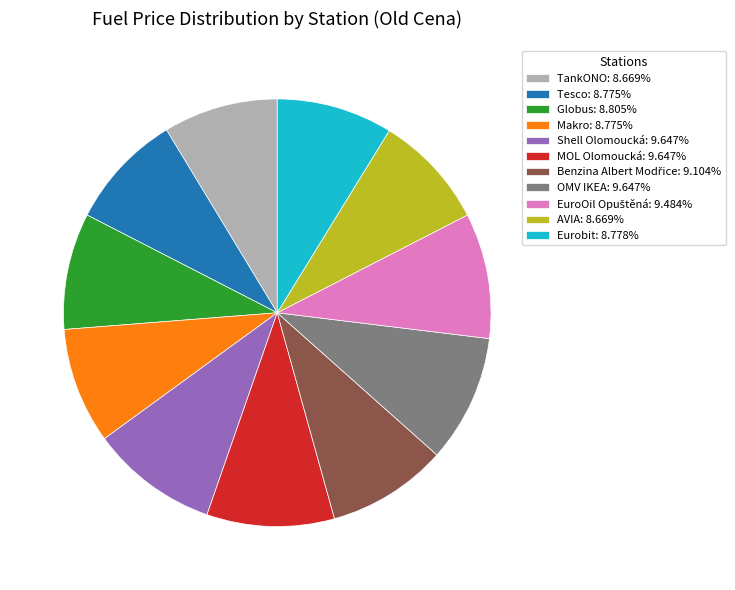

Is there any slice that represents more than half of the pie?

No